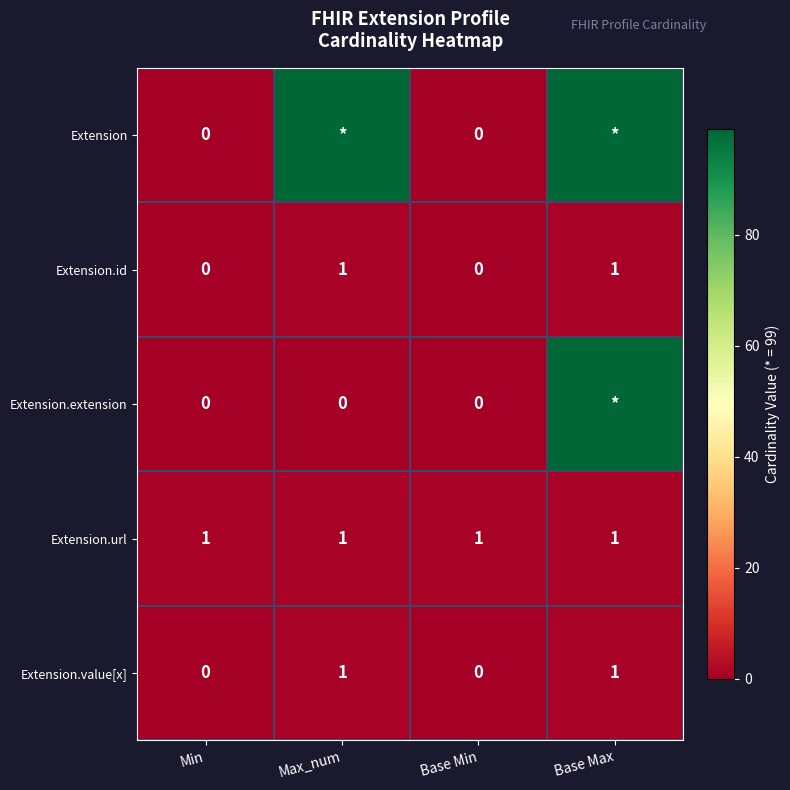

At which category is the sum across all series the highest?

Base Max